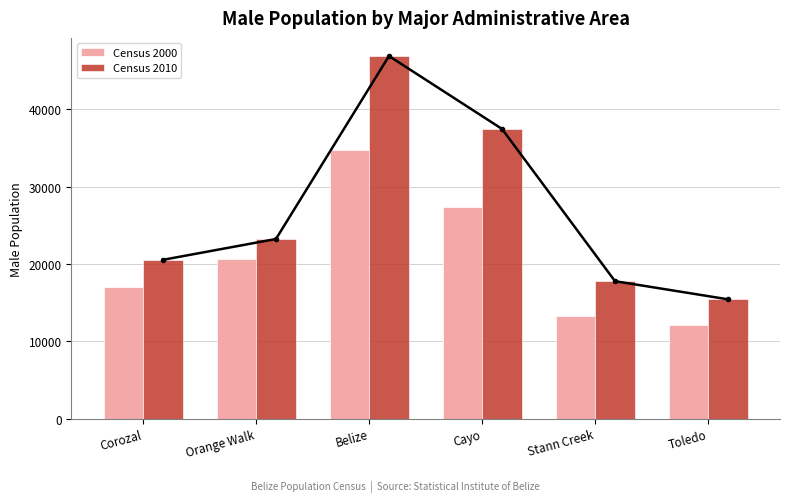

True or false: Census 2000 has a value of 20627 at Orange Walk.

True